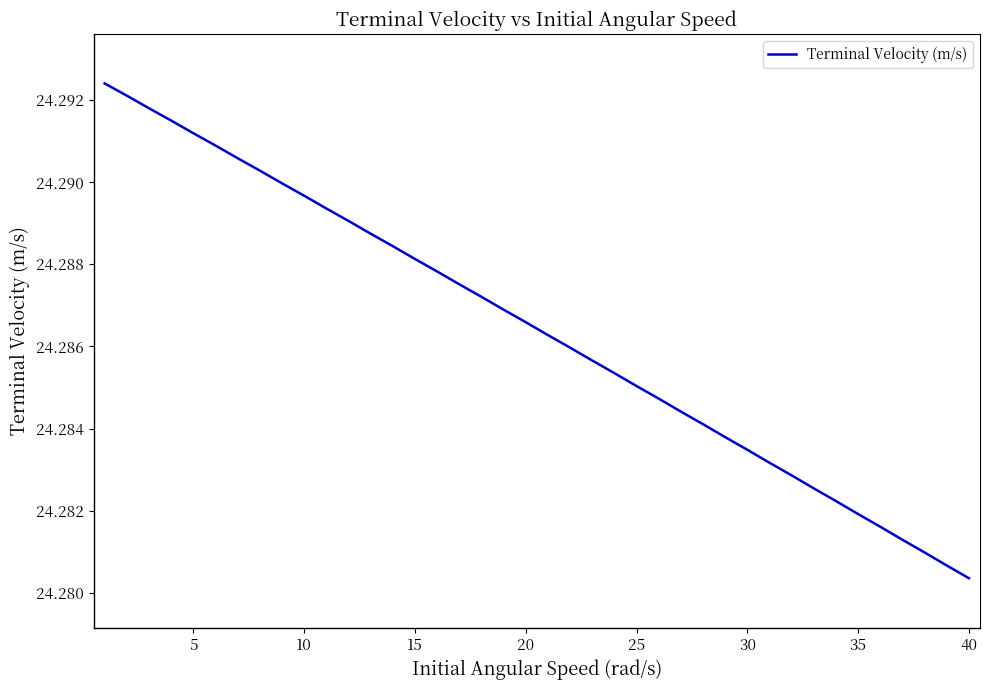

What is the greatest value displayed?

24.3